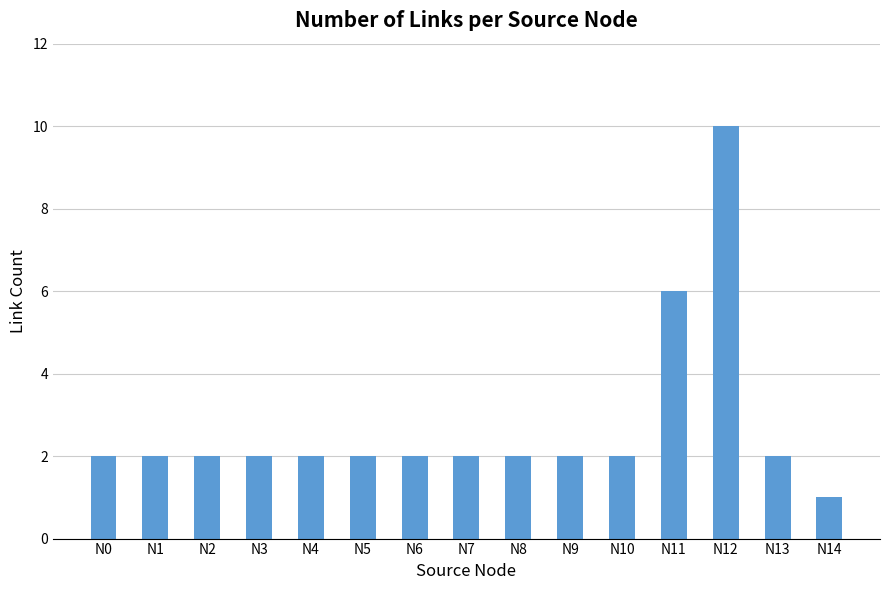

The chart shows a value of 2 at N4. True or false?

True